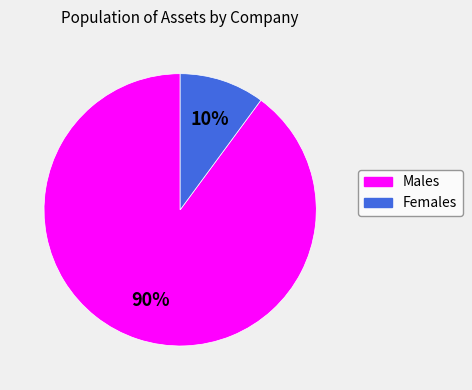

Count the number of slices in the pie.

2